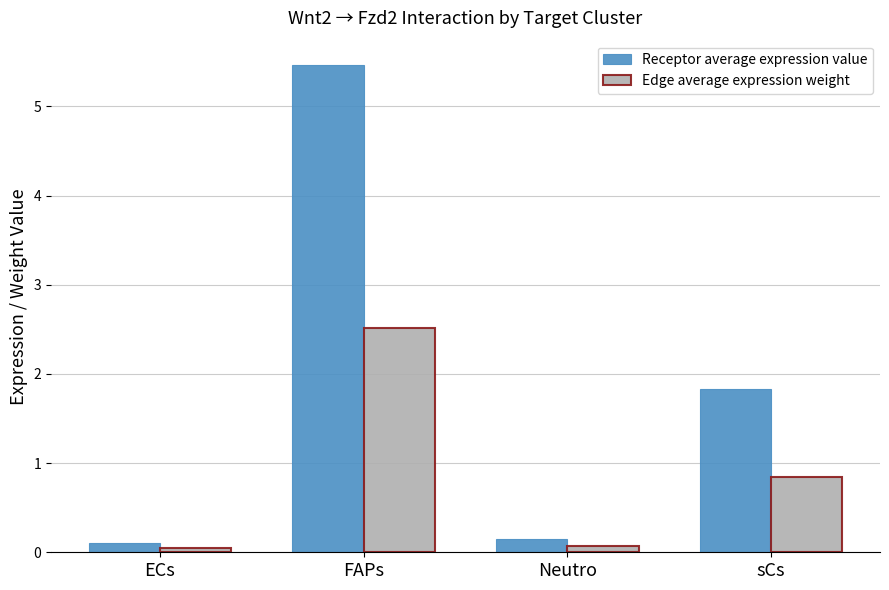

What is the maximum value for Edge average expression weight?

2.5